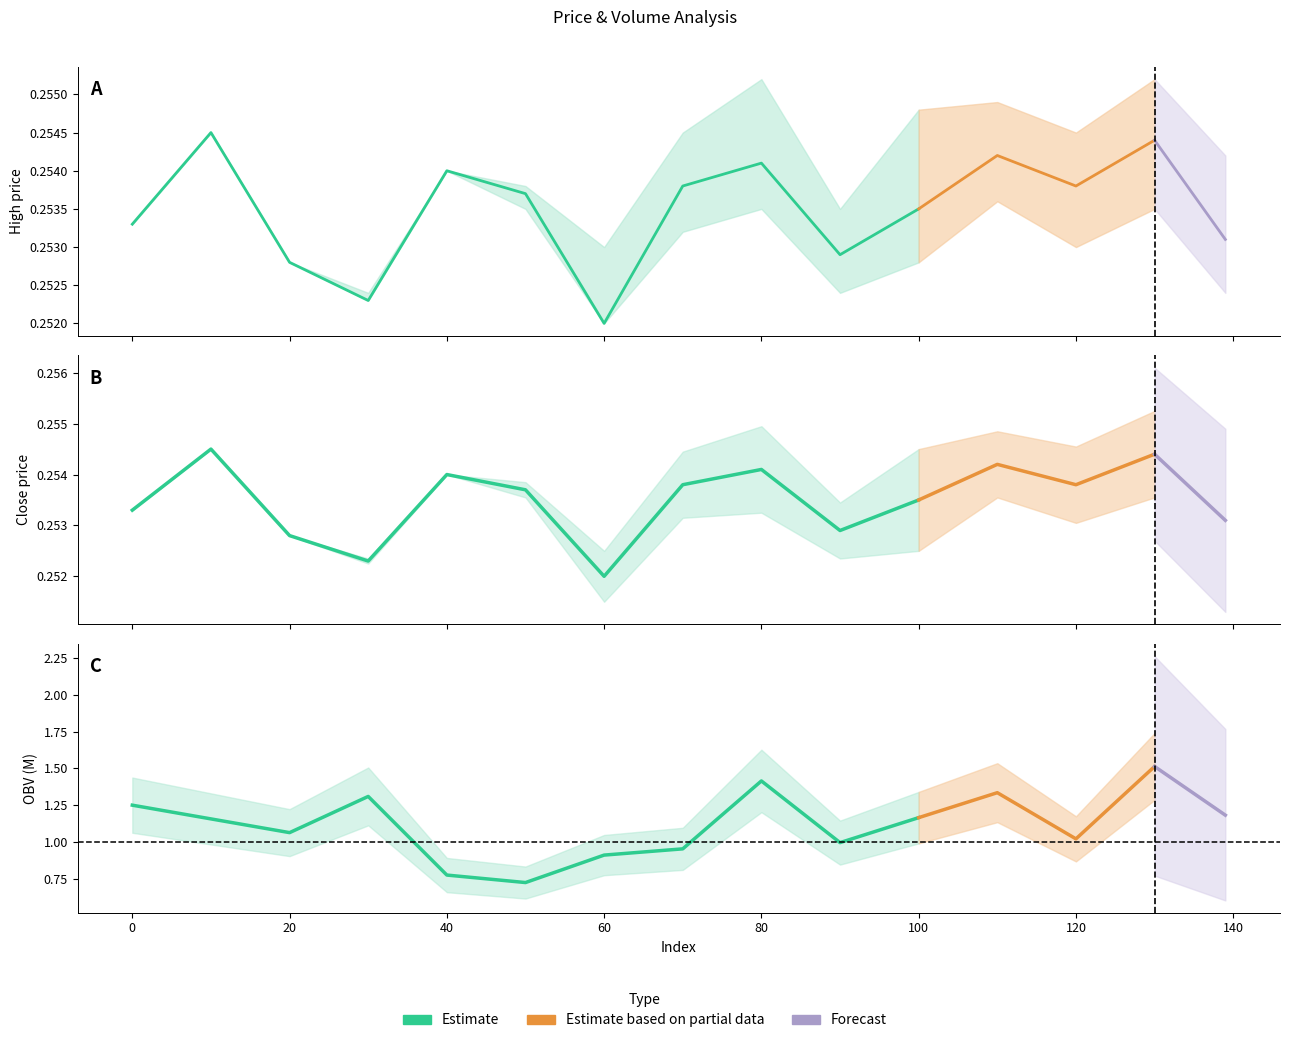

Rank the categories by close value from lowest to highest.

60, 30, 20, 90, 139, 0, 100, 50, 70, 120, 40, 80, 110, 130, 10